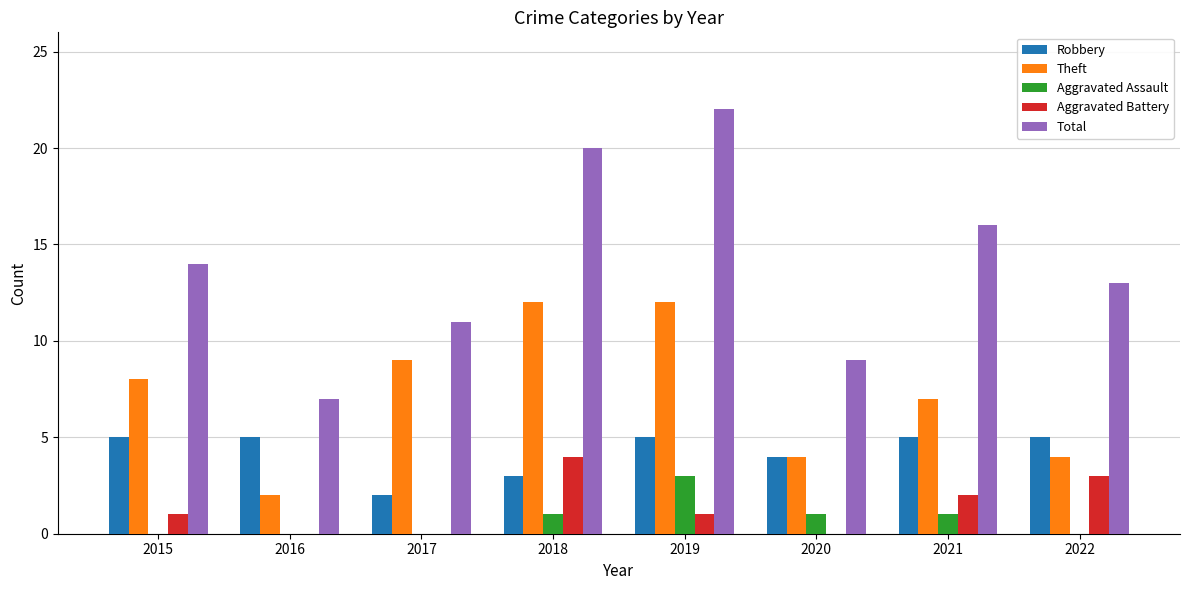

What is the difference between the Theft values at 2015 and 2020?

4